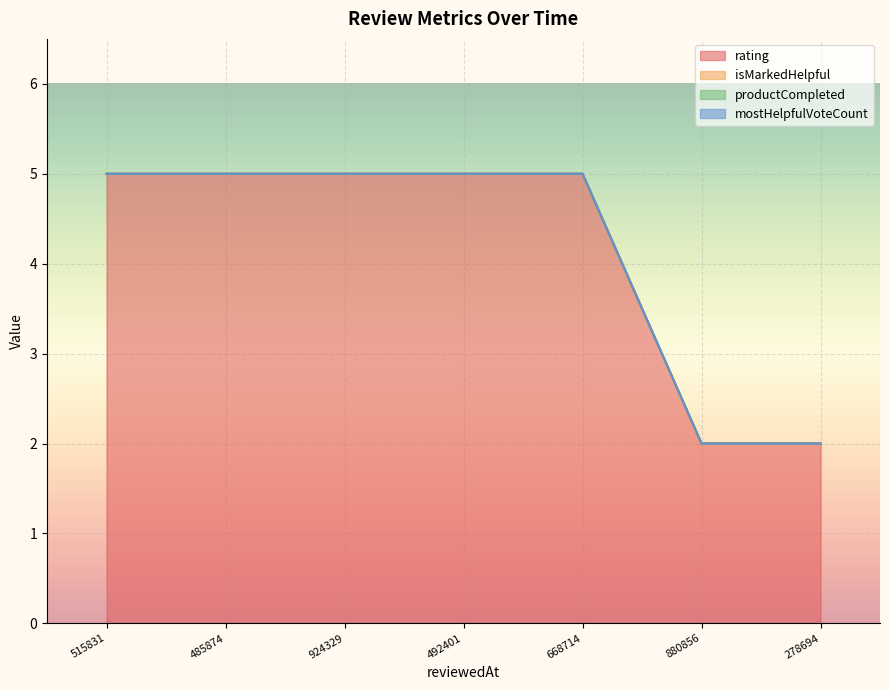

List the series in order of their peak value, lowest first.

isMarkedHelpful, productCompleted, mostHelpfulVoteCount, rating